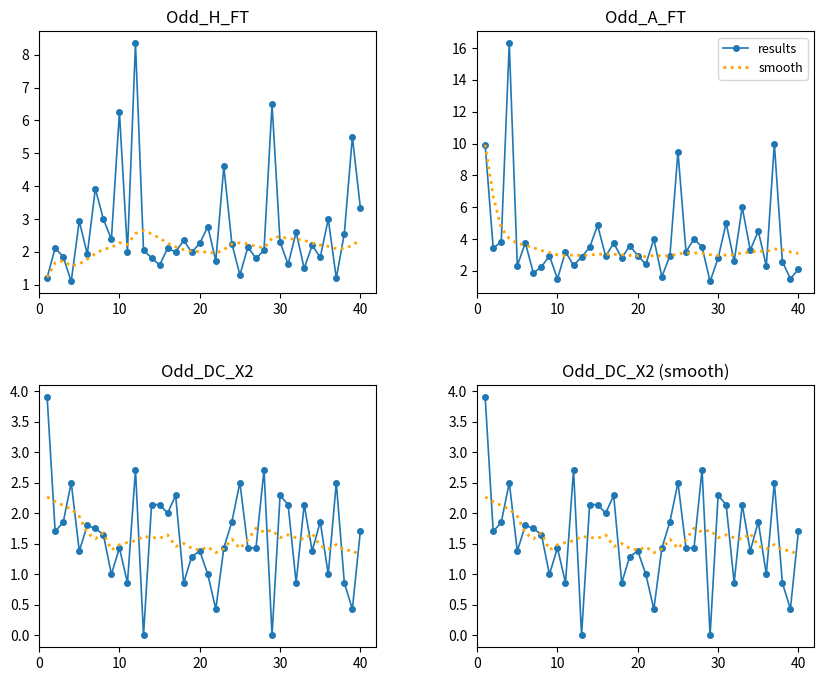

True or false: results and smooth intersect in this chart.

True